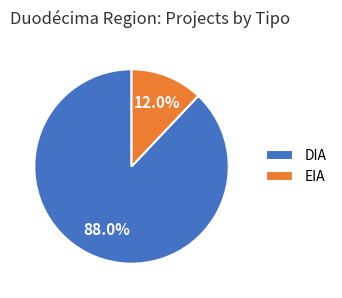

What percentage is the EIA slice, to the nearest percent?

12%